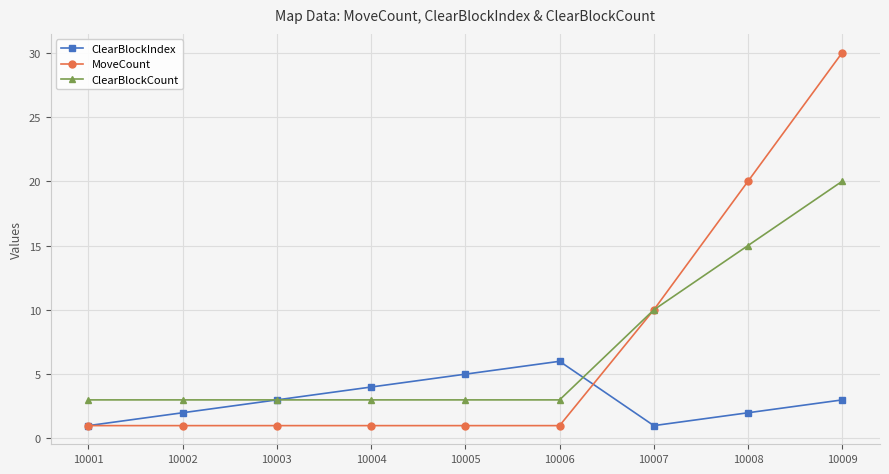

Rank the series by their maximum value, from lowest to highest.

ClearBlockIndex, ClearBlockCount, MoveCount